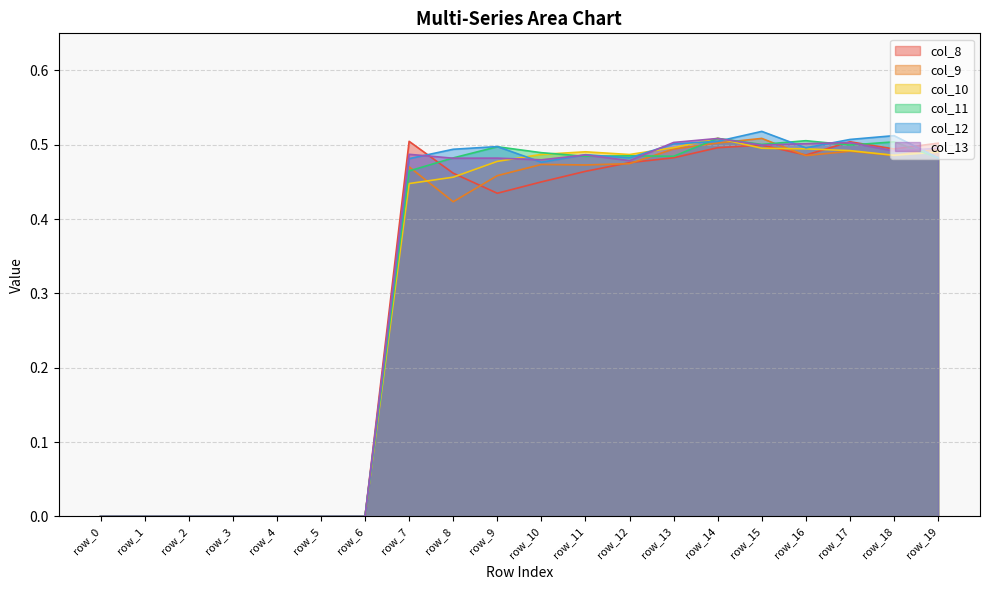

Where is the first local maximum for col_11?

row_9